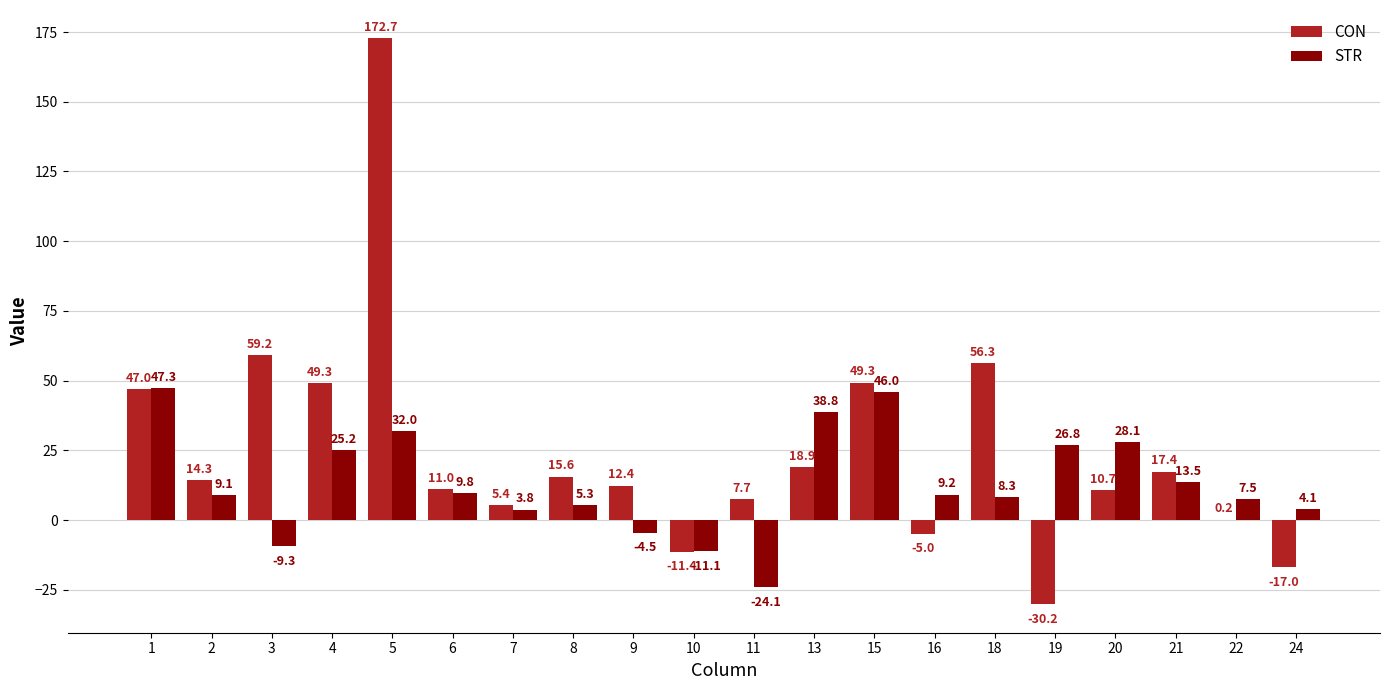

How many groups of bars are there?

20